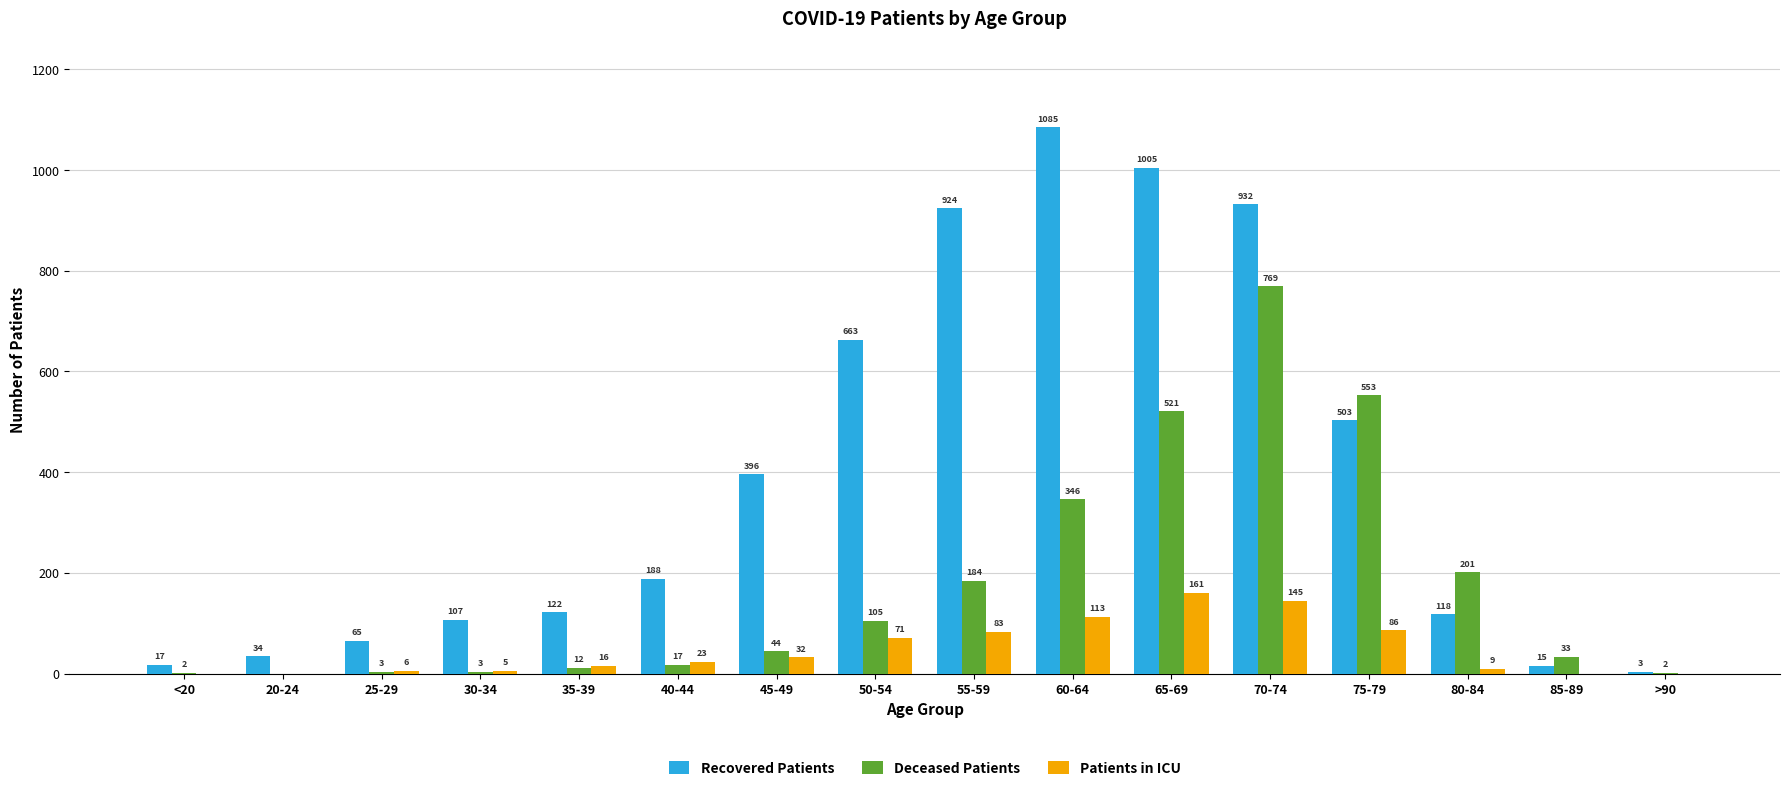

Between 20-24 and 35-39, which series saw the biggest shift?

Recovered Patients